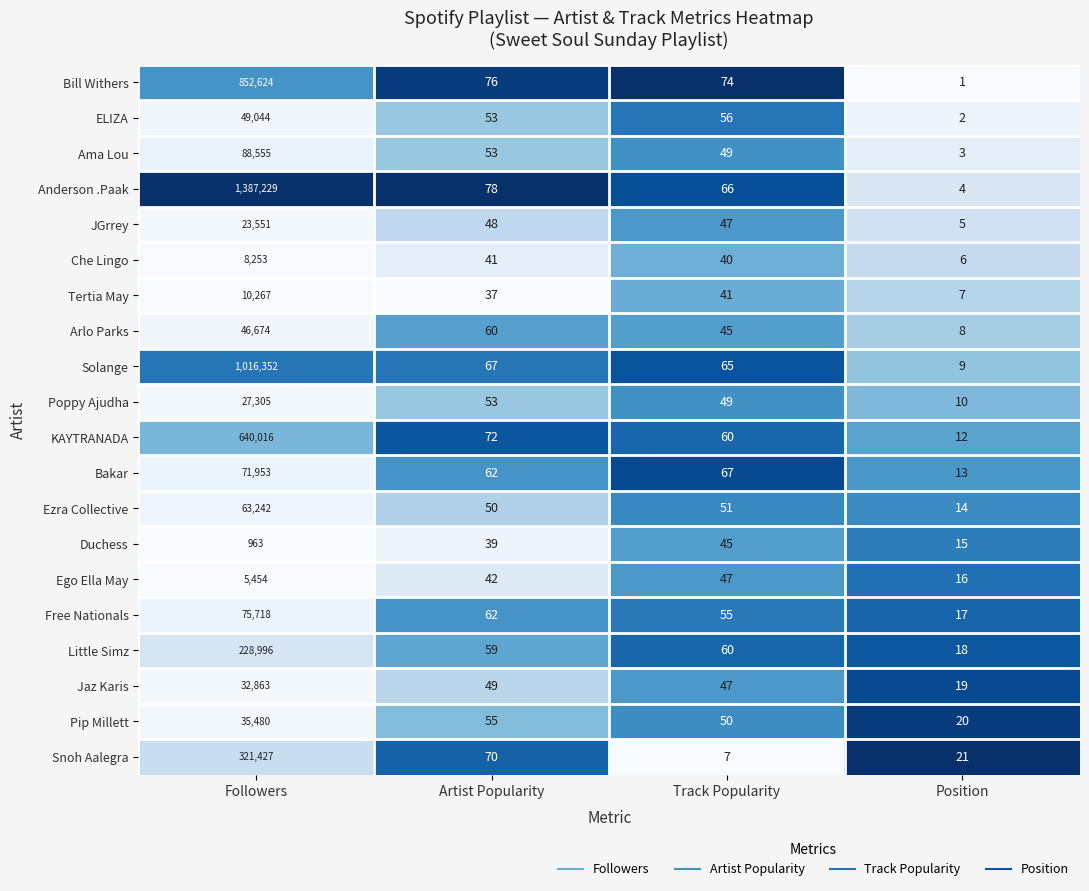

What is the difference between the maximum and minimum values in the KAYTRANADA series?

640004